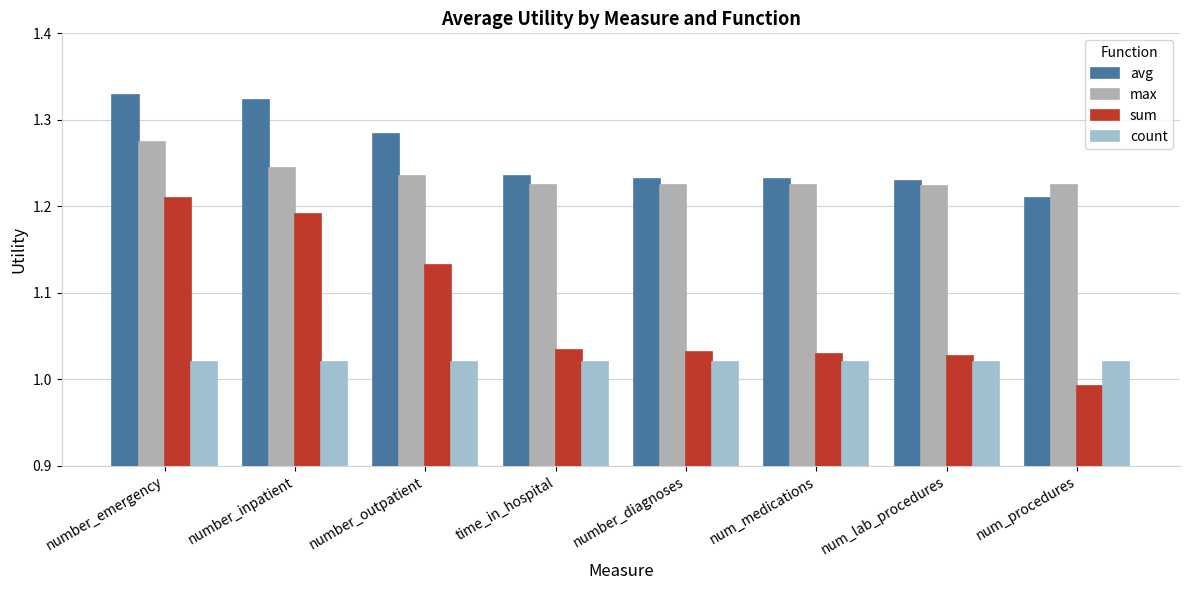

Does the chart contain stacked bars?

No